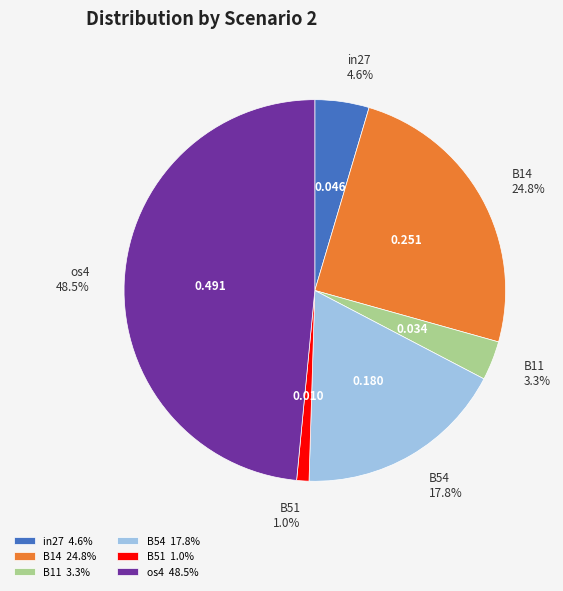

Does B14 24.8% represent more than half of the total?

No